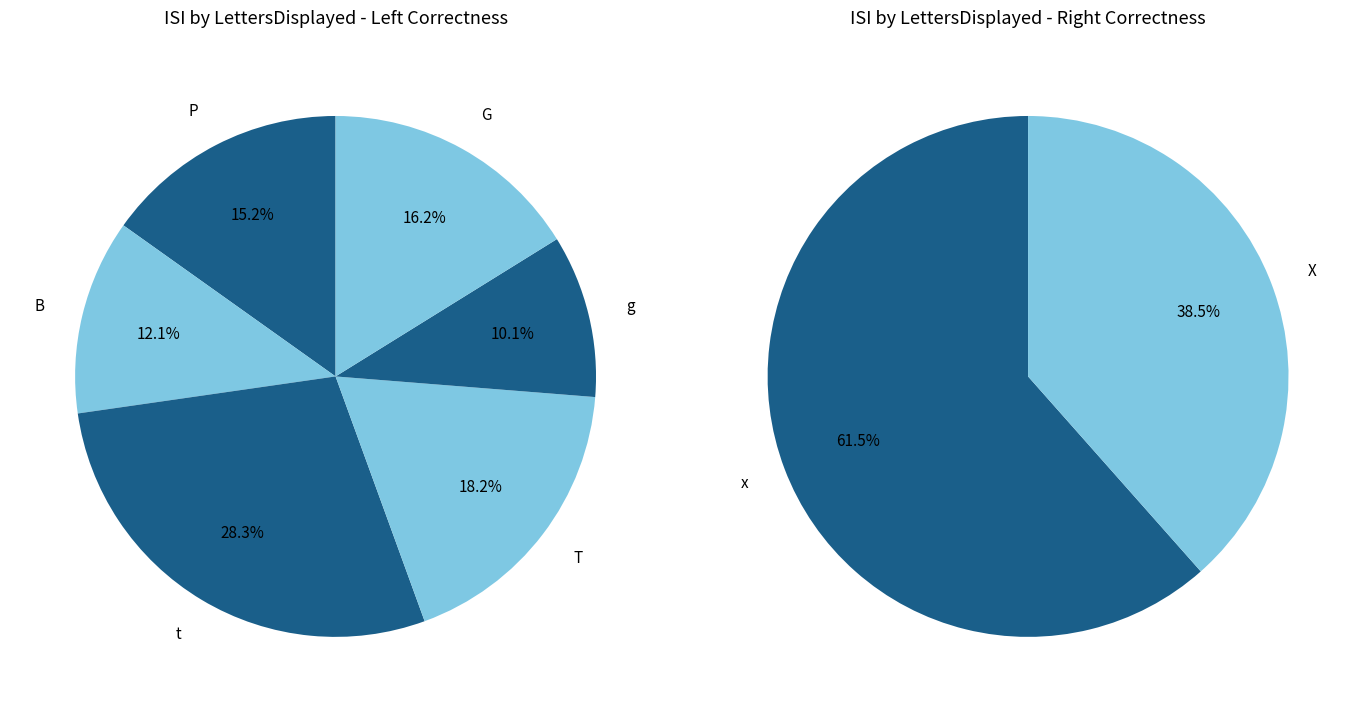

Does G represent more than half of the total?

No